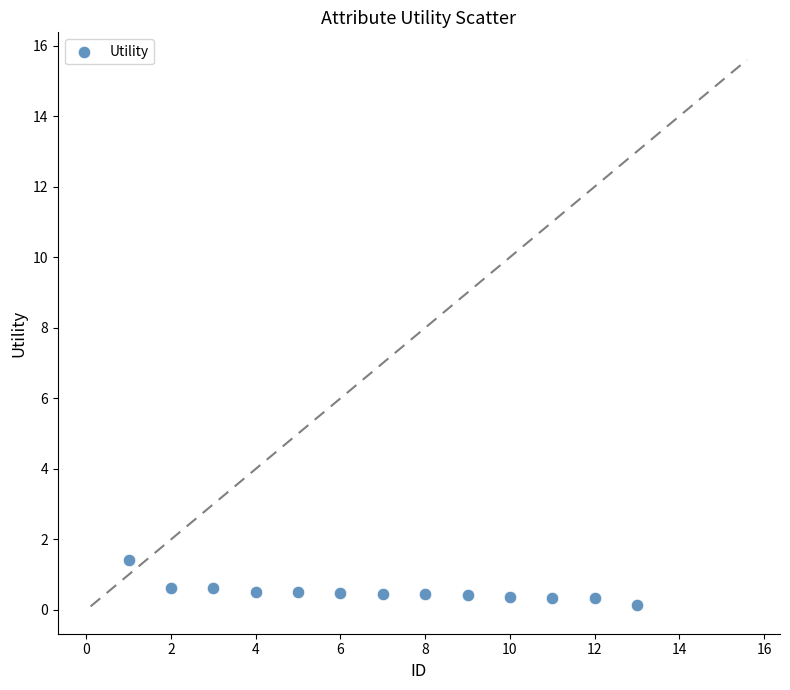

What is the range of X values (max minus min)?

12.0